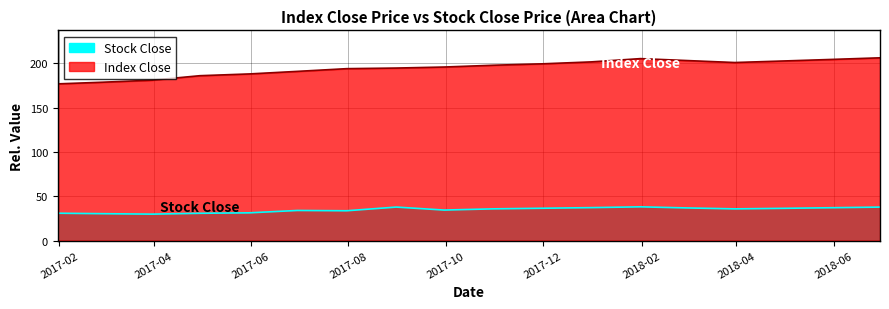

What is the difference between the maximum and second lowest values in the Stock Close series?

7.7